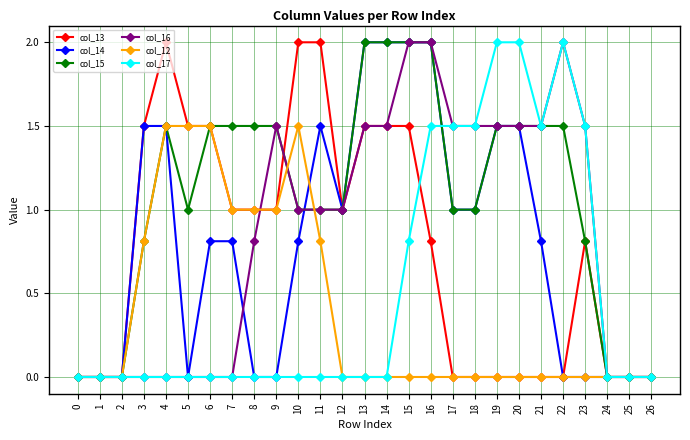

Which series changed the most between 7 and 14?

col_16